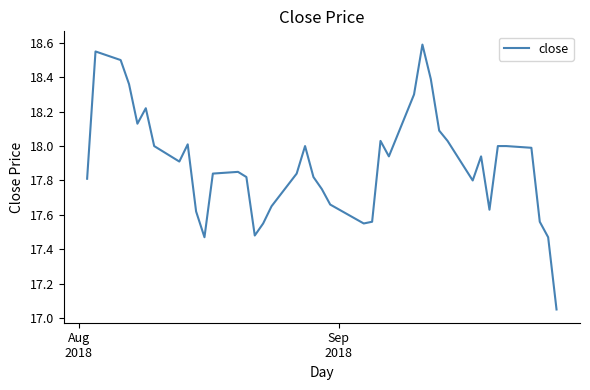

Is this an area chart (filled region under the line)?

No